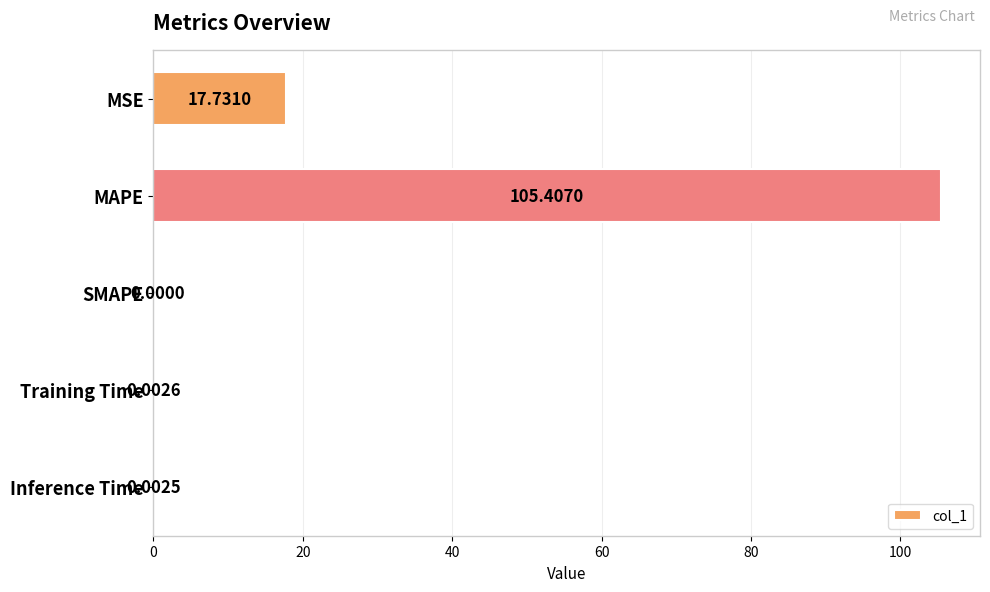

At which category does the chart reach its peak across all series?

MAPE